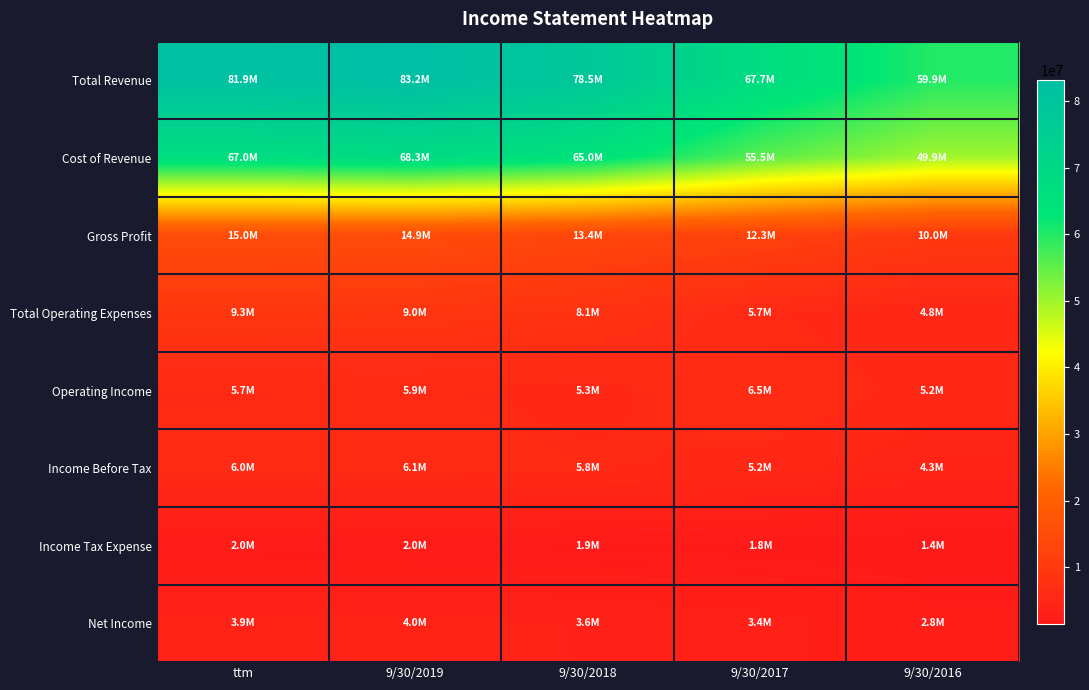

Reading left to right, extract all data points from this chart.

Total Revenue: ttm=81913118	9/30/2019=83230247	9/30/2018=78450034	9/30/2017=67738033	9/30/2016=59908557
Cost of Revenue: ttm=66950880	9/30/2019=68346647	9/30/2018=65039422	9/30/2017=55473711	9/30/2016=49891274
Gross Profit: ttm=14962238	9/30/2019=14883600	9/30/2018=13410612	9/30/2017=12264321	9/30/2016=10017282
Total Operating Expenses: ttm=9309196	9/30/2019=9011742	9/30/2018=8147319	9/30/2017=5742310	9/30/2016=4798950
Operating Income: ttm=5653042	9/30/2019=5871858	9/30/2018=5263293	9/30/2017=6522012	9/30/2016=5218333
Income Before Tax: ttm=6005983	9/30/2019=6063506	9/30/2018=5769654	9/30/2017=5247778	9/30/2016=4251746
Income Tax Expense: ttm=2046582	9/30/2019=2004704	9/30/2018=1940568	9/30/2017=1760101	9/30/2016=1432120
Net Income: ttm=3934030	9/30/2019=4018764	9/30/2018=3635393	9/30/2017=3351079	9/30/2016=2757924